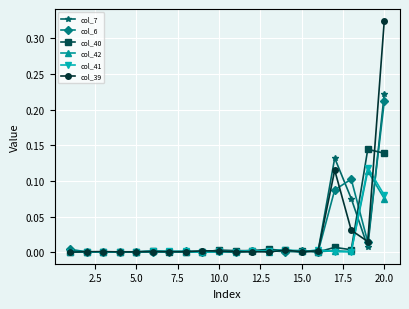

True or false: col_39 has more than 2 points higher than both neighbors.

True